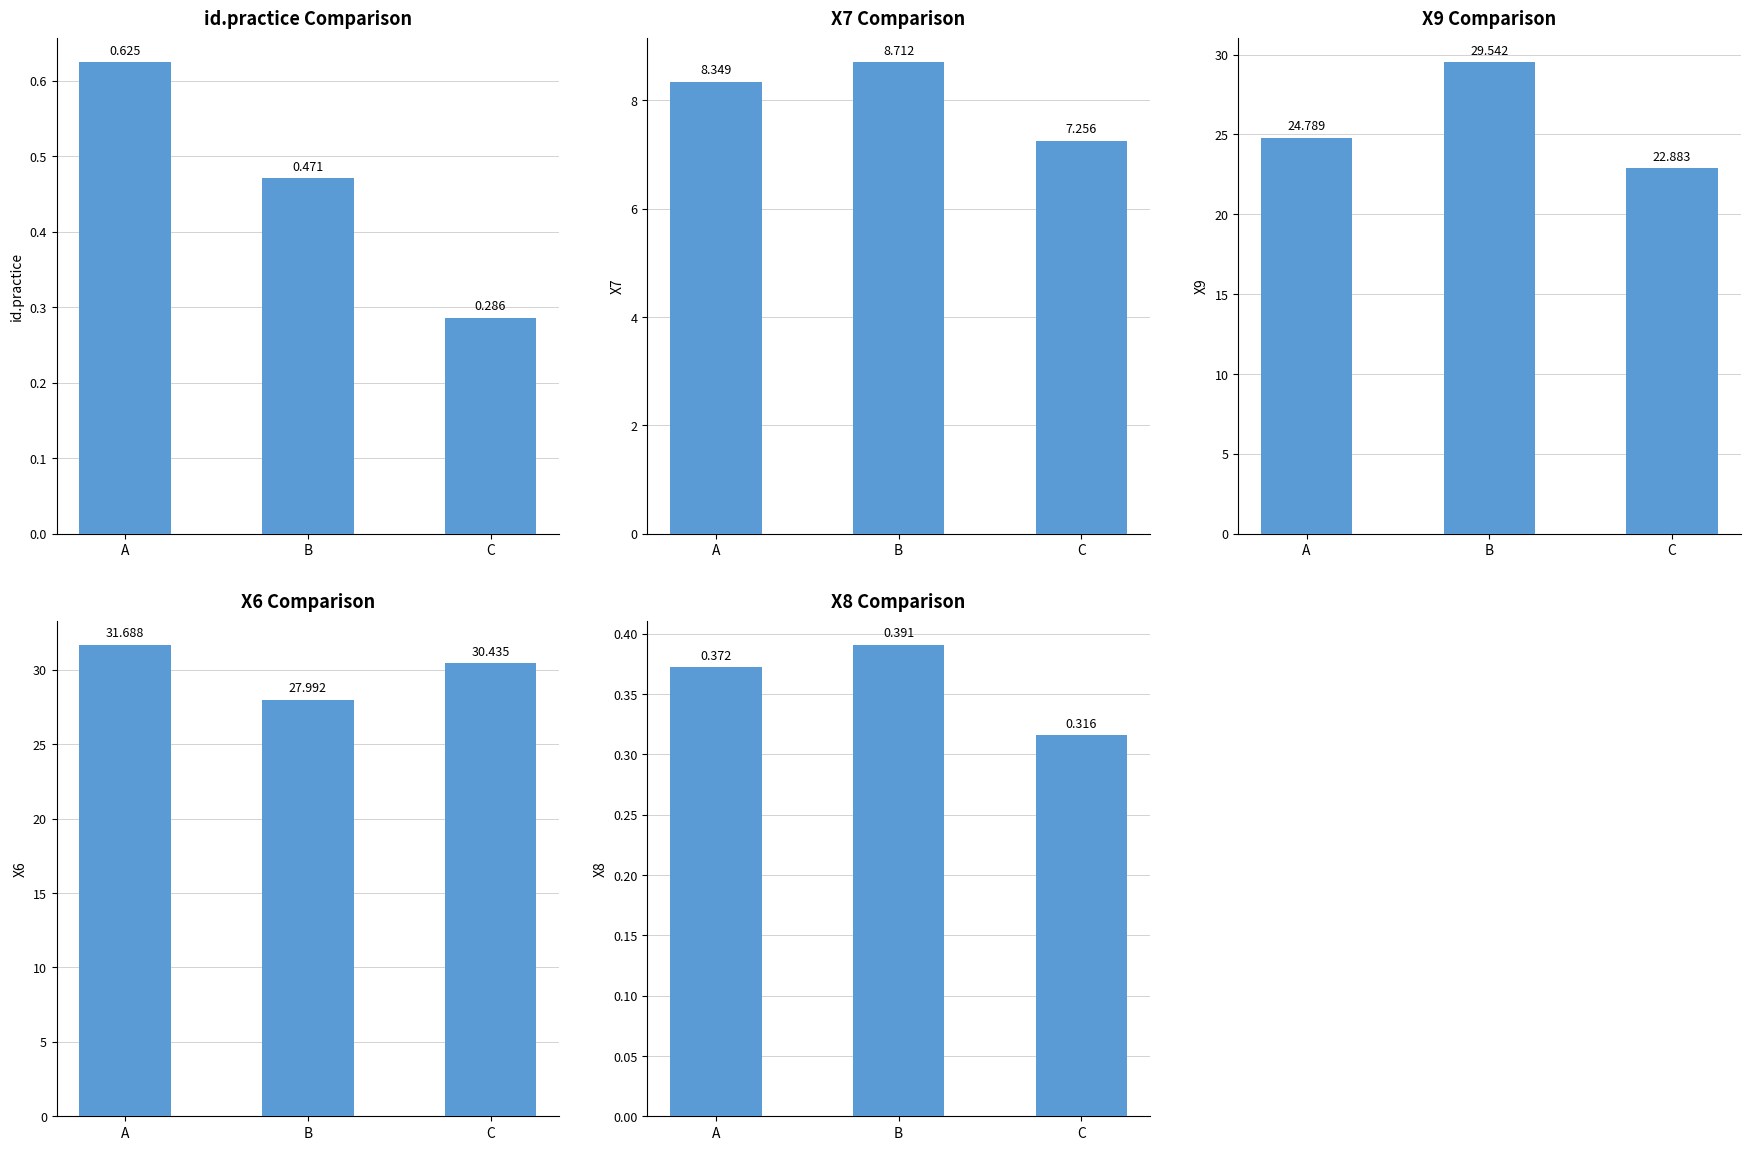

The value of X7 at A is 12.2. True or false?

False